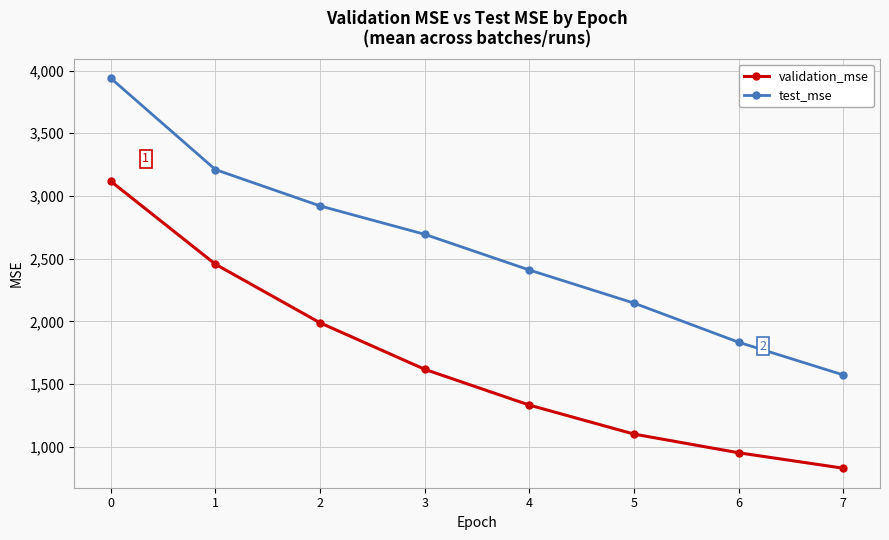

What is the value of the test_mse point at the 3rd from the left?

2920.8